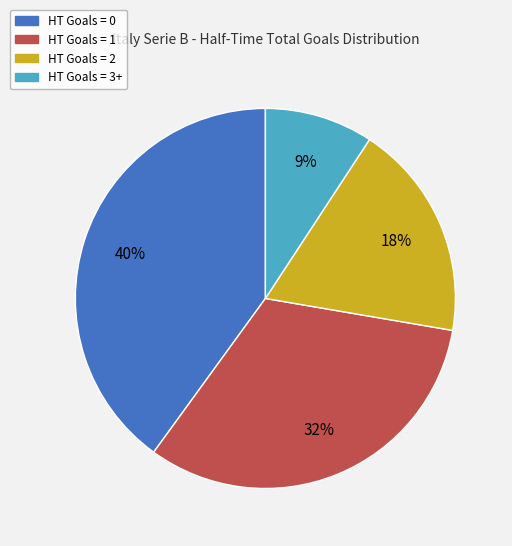

Combined, do HT Goals = 0 and HT Goals = 2 account for over 50%?

Yes